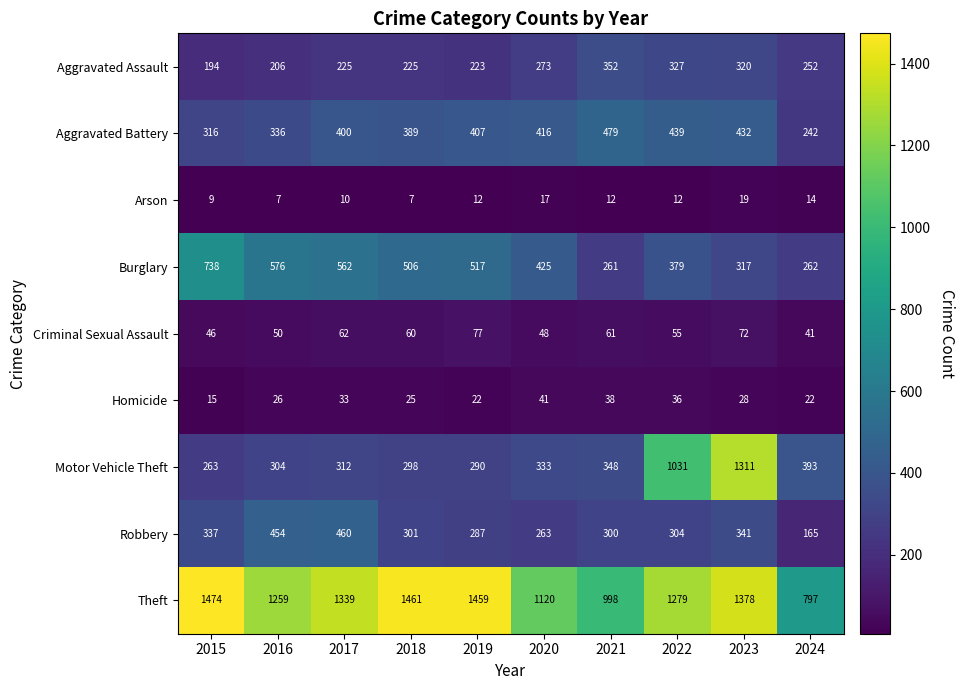

How many series are shown in this chart?

9